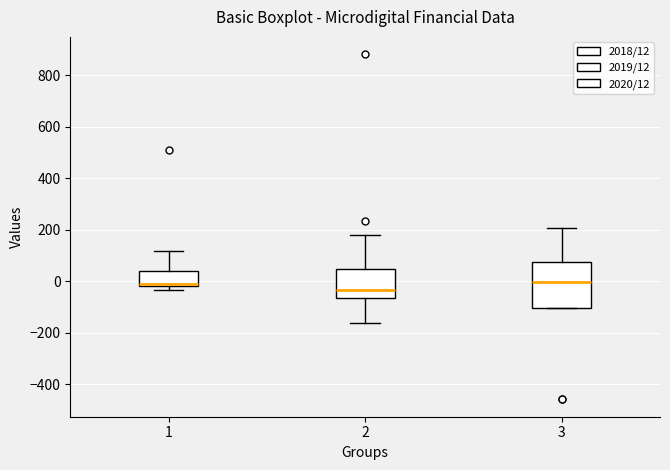

Reading left to right, read every box against the y-axis: the position of its median line, the range the box covers, and the ends of its whiskers. The values are not printed on the chart, so give them approximately, as read against the axis.

1: median -20 (just above the box's lower edge), box -20 to 40, whiskers -40 to 120
2: median -40, box -60 to 40, whiskers -160 to 180
3: median 0, box -100 to 80, whiskers -100 to 200